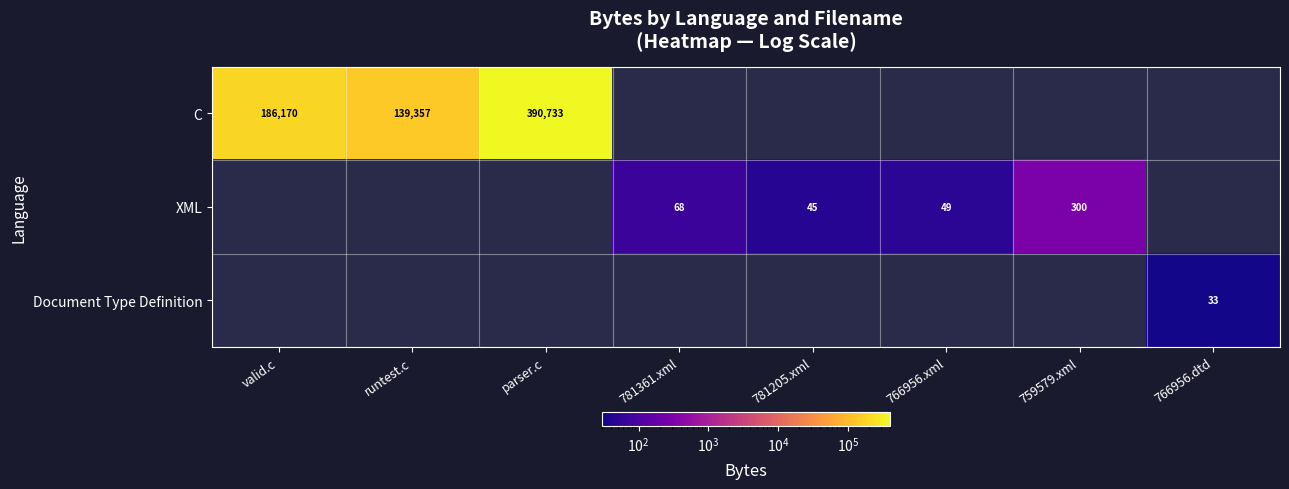

Is it true that XML equals 49 at 766956.xml?

True